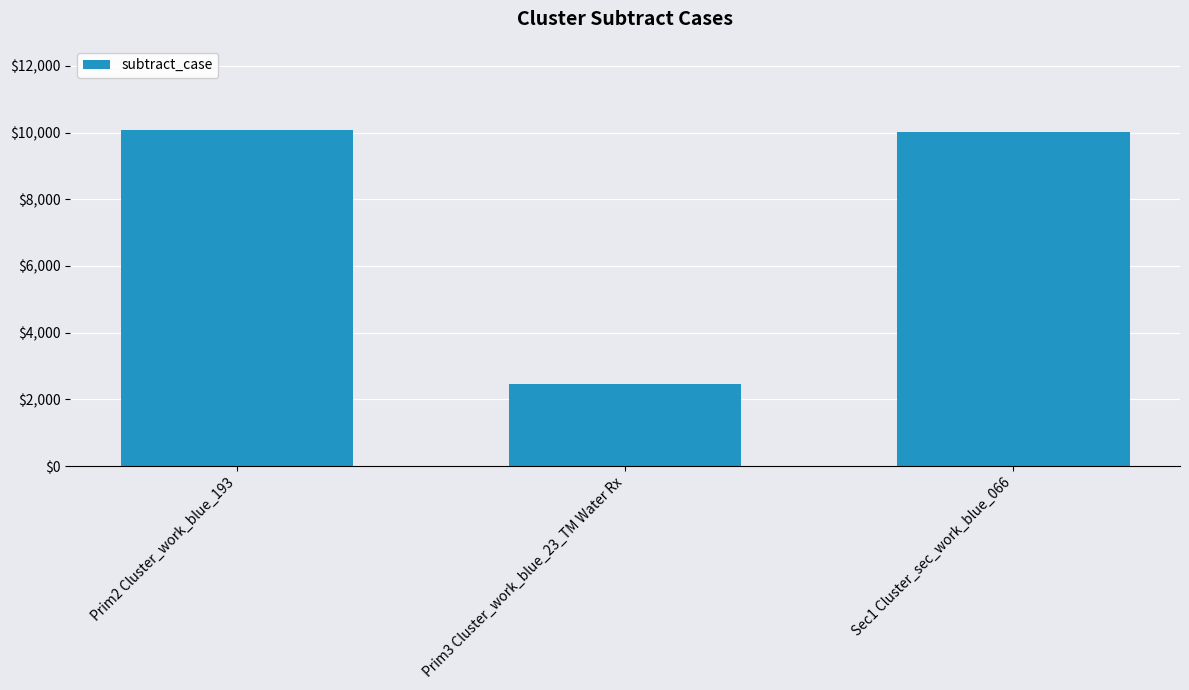

What is the label of the 2nd bar from the right?

Prim3 Cluster_work_blue_23_TM Water Rx